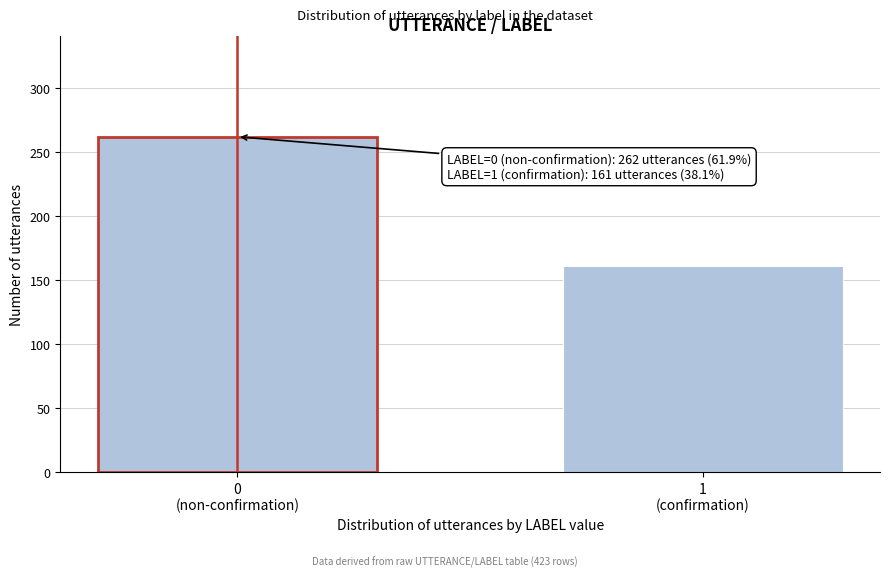

Reading left to right, what are all the values shown in this chart?

262	161